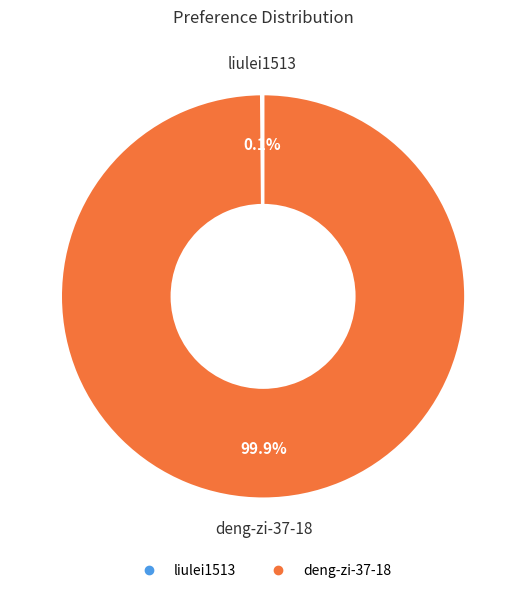

Which category has the biggest portion of the pie?

deng-zi-37-18